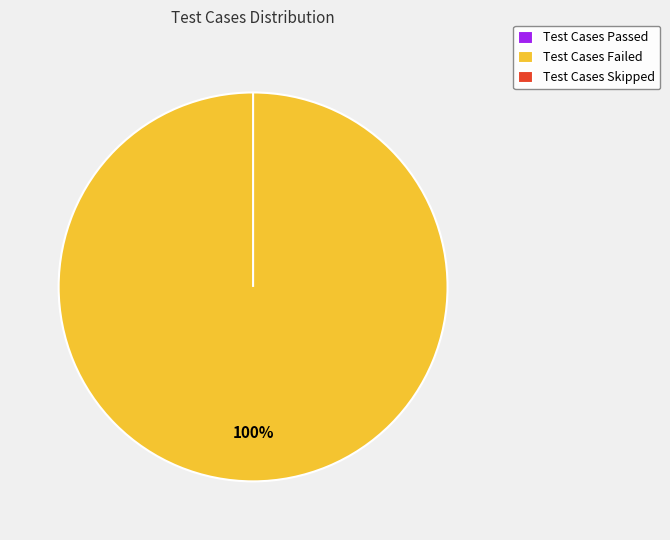

Do Test Cases Skipped and Test Cases Passed together represent more than half of the pie?

No